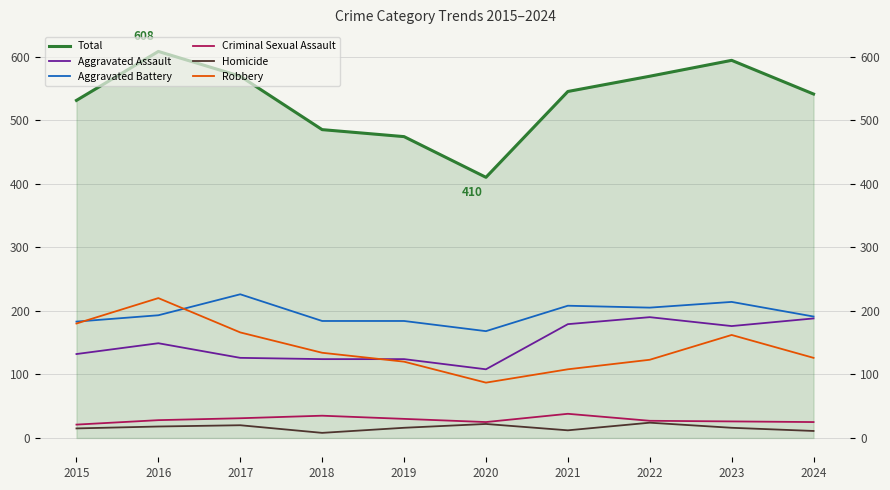

What is the difference between the Homicide values at 2018 and 2016?

10